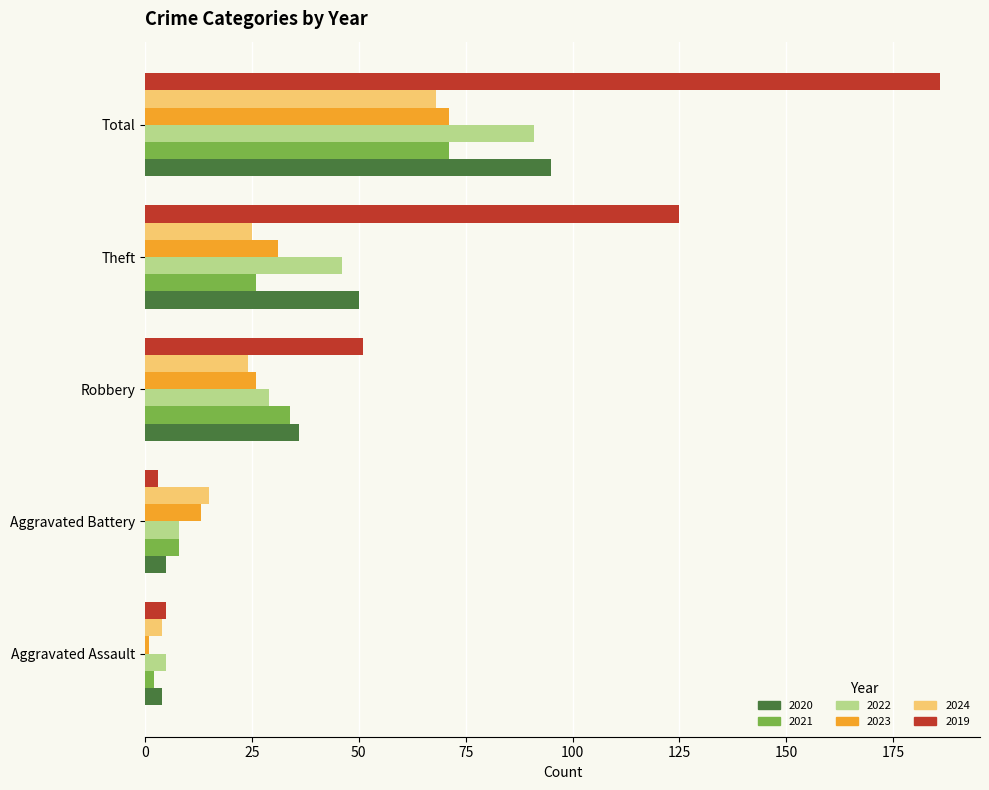

What is the maximum value shown in the chart?

186